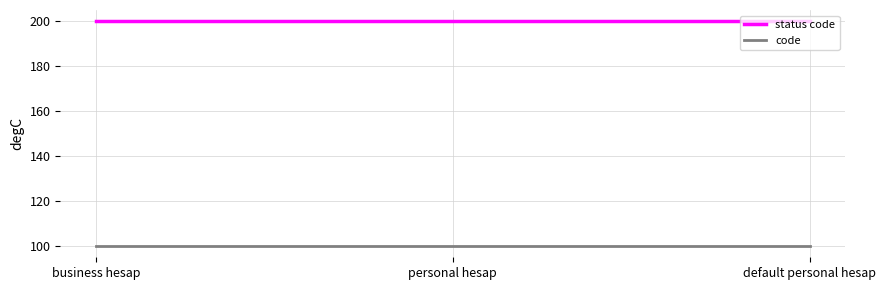

What position from the right is business hesap?

3